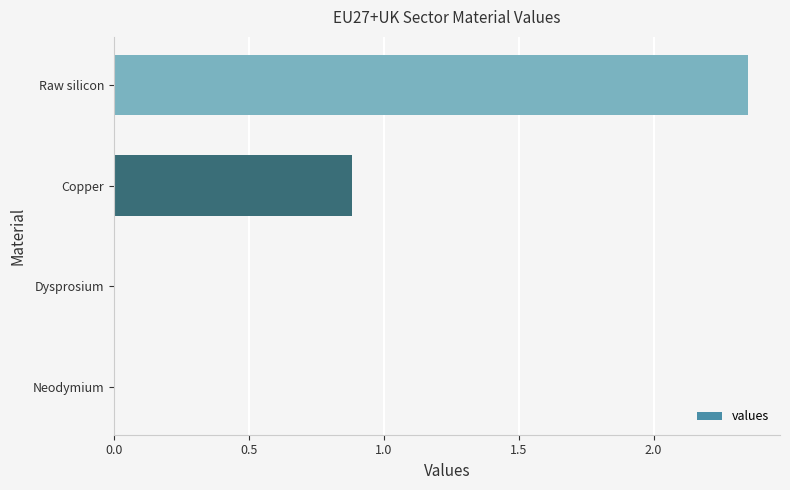

Which has a higher value, Dysprosium or Copper?

Copper